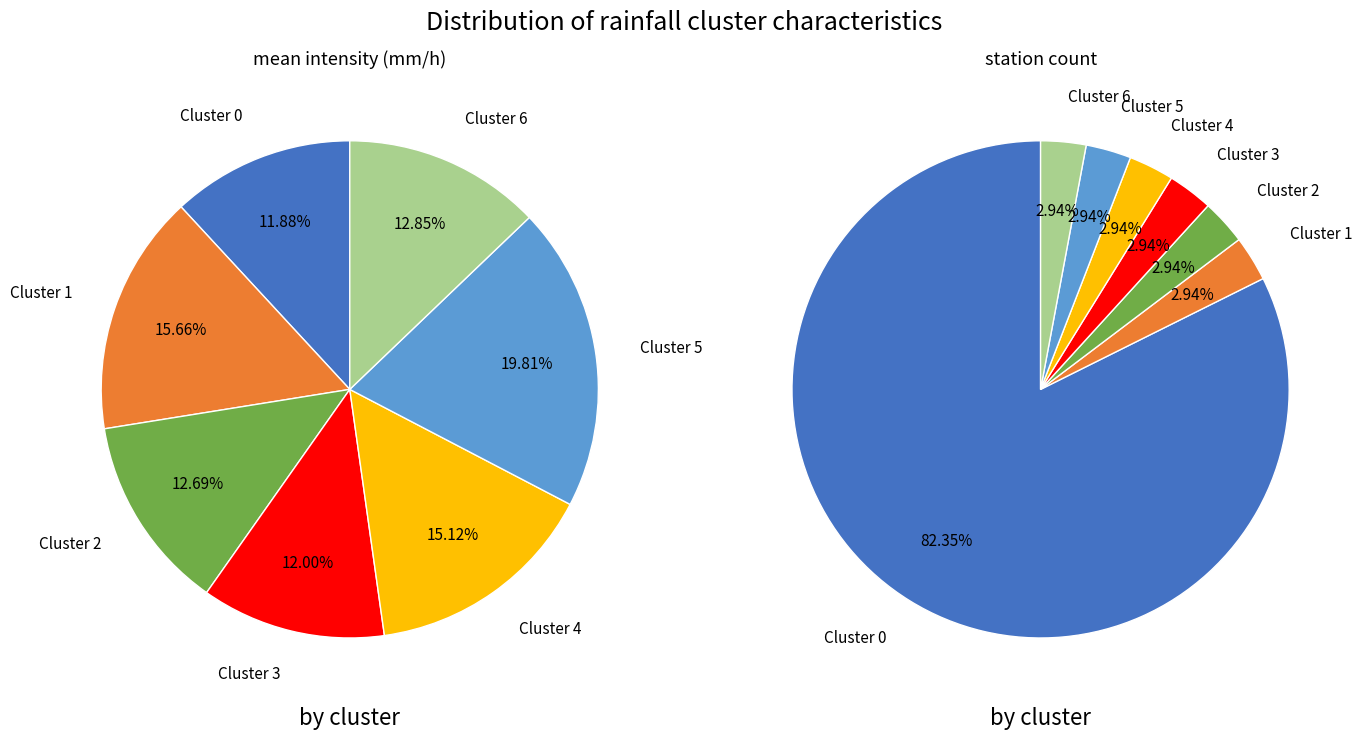

The Cluster 2 slice represents 4% of the pie. True or false?

False